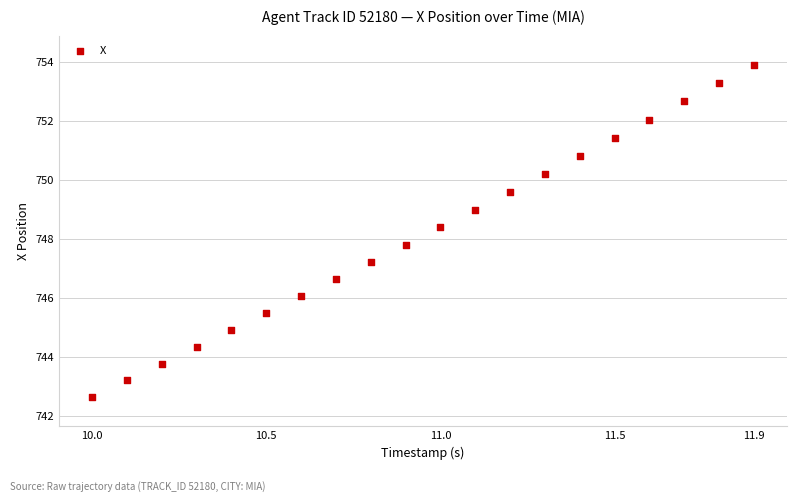

What Y value in the scatter plot is closest to 748?

747.8